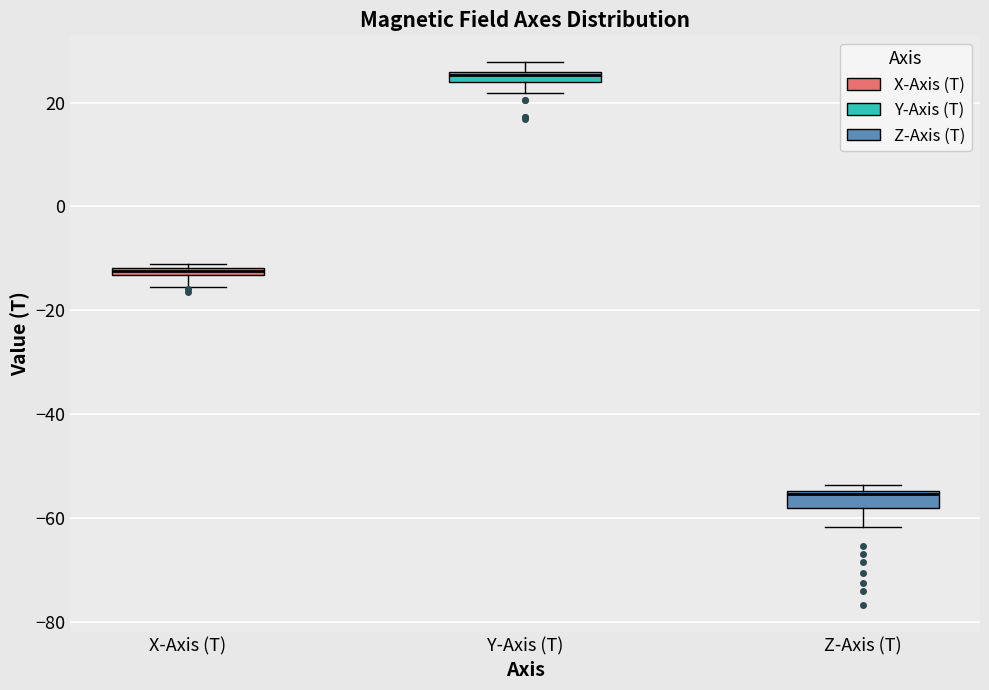

Where is the upper edge of the box for X-Axis (T) on the y-axis? The values are not printed on the chart, so give them approximately, as read against the axis.

-12